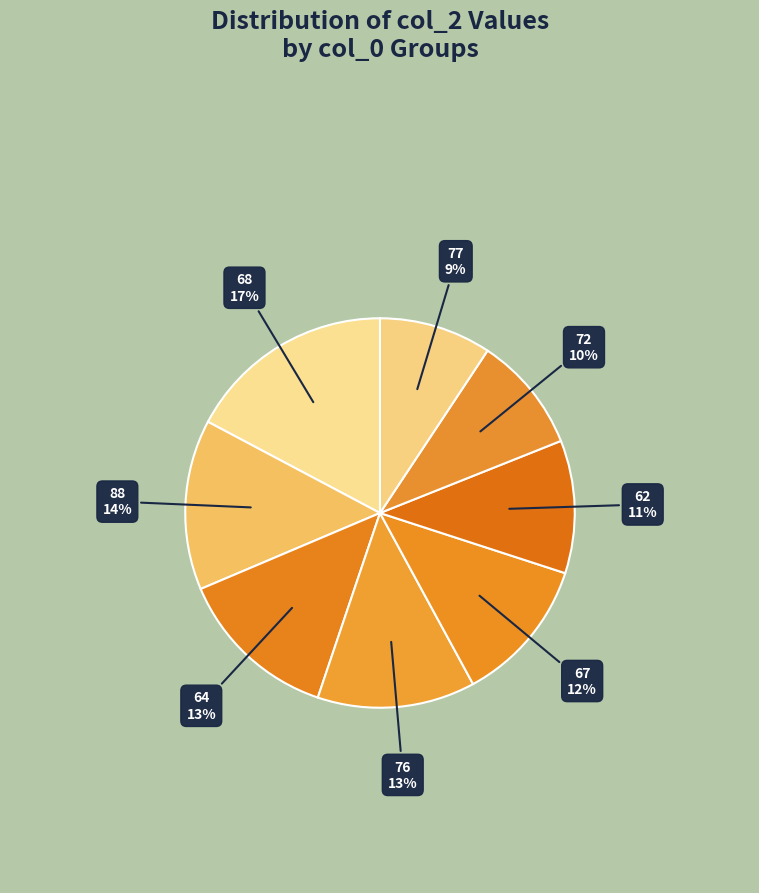

What is the ratio of the value at 77 to the value at 64?

0.7